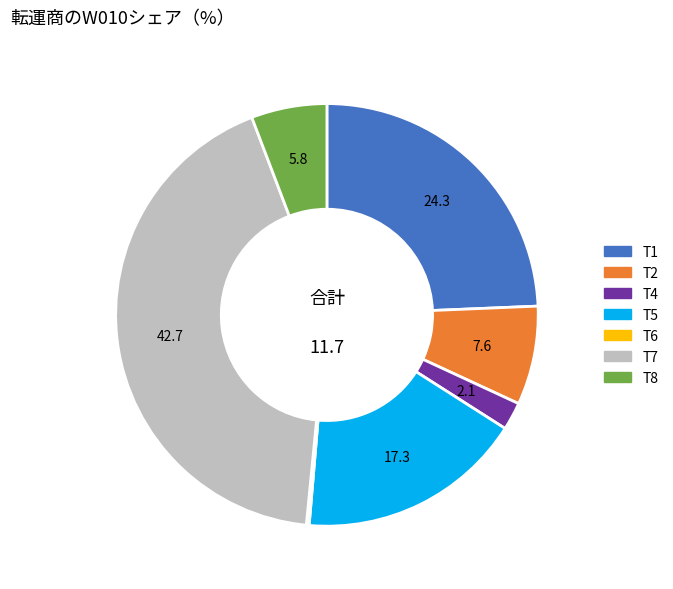

Approximately how many times larger is the value at T1 compared to T5?

1.4